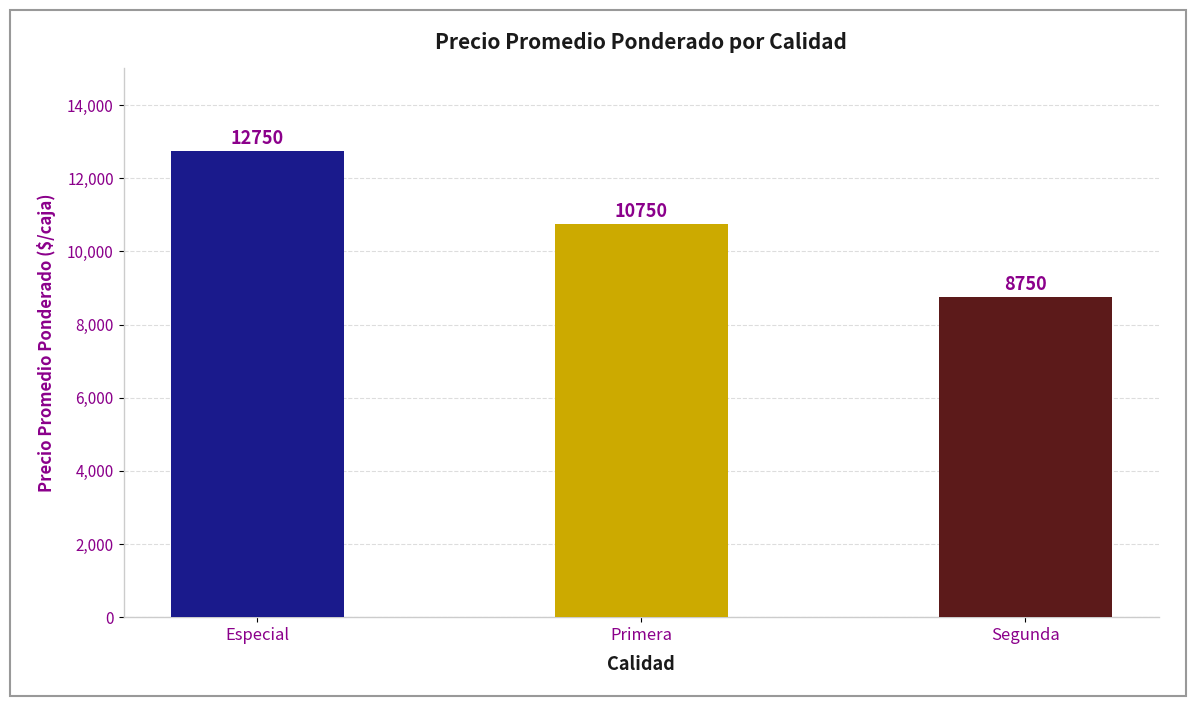

Which has a higher value, Segunda or Especial?

Especial